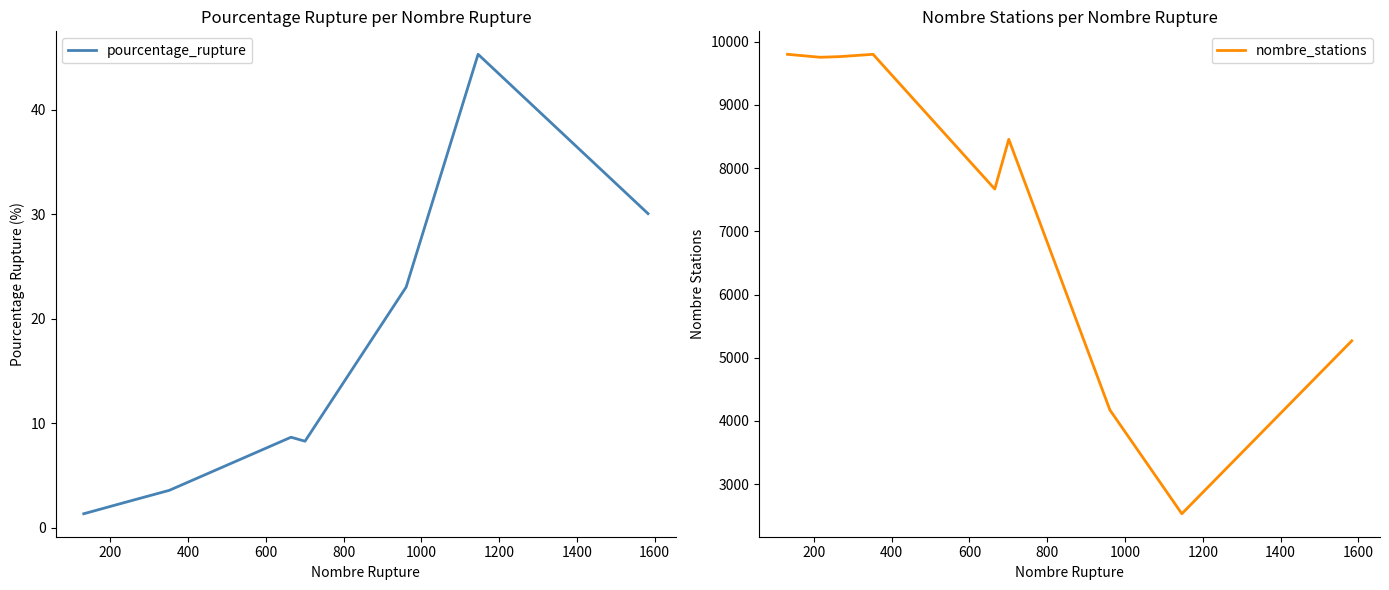

What is the lowest value of the pourcentage_rupture series?

1.4